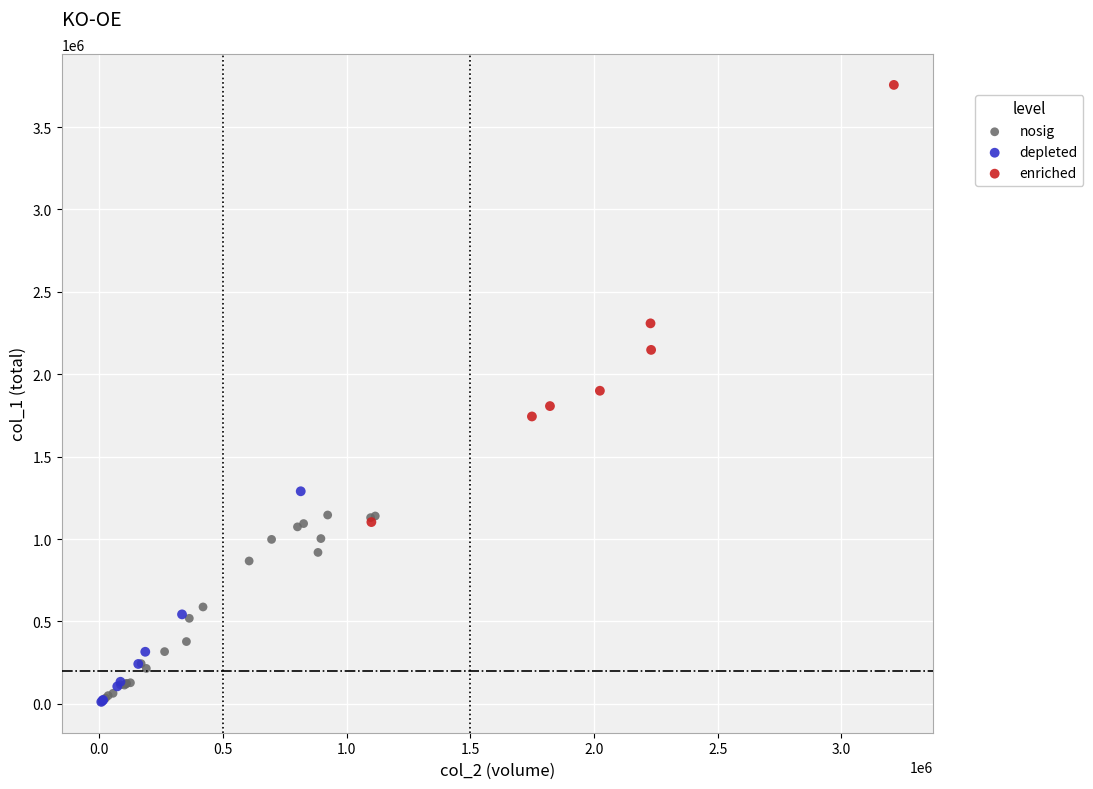

Which series contains the highest Y value?

enriched